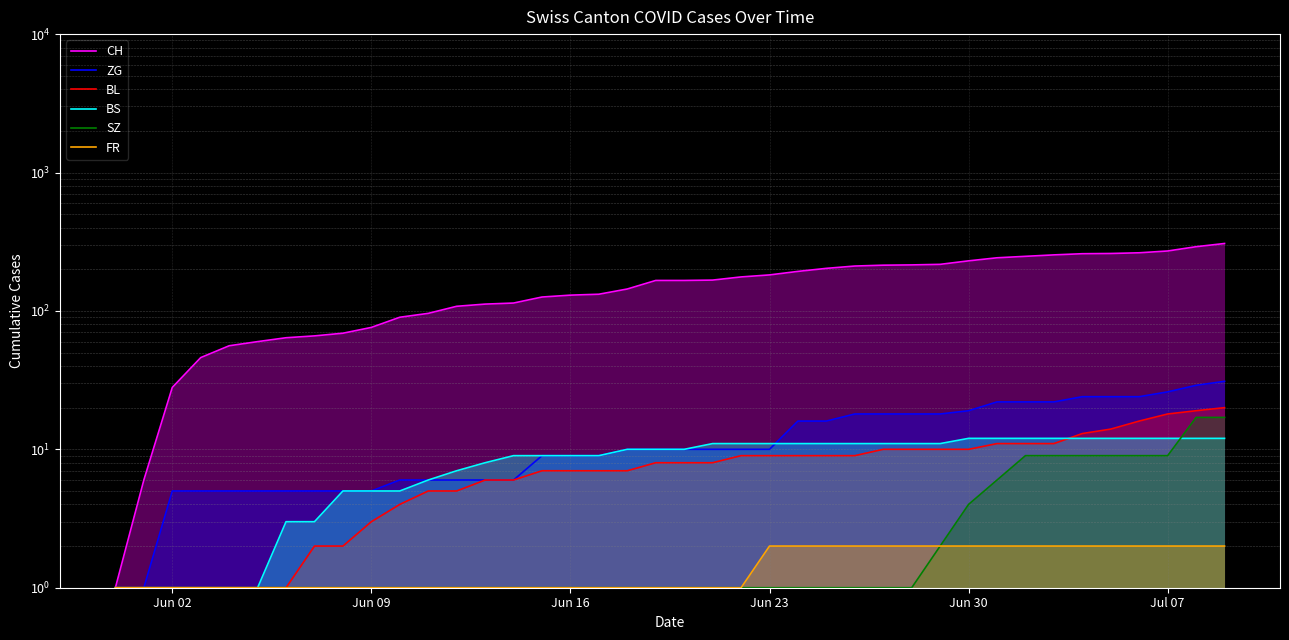

At how many categories does at least one series exceed 224?

10